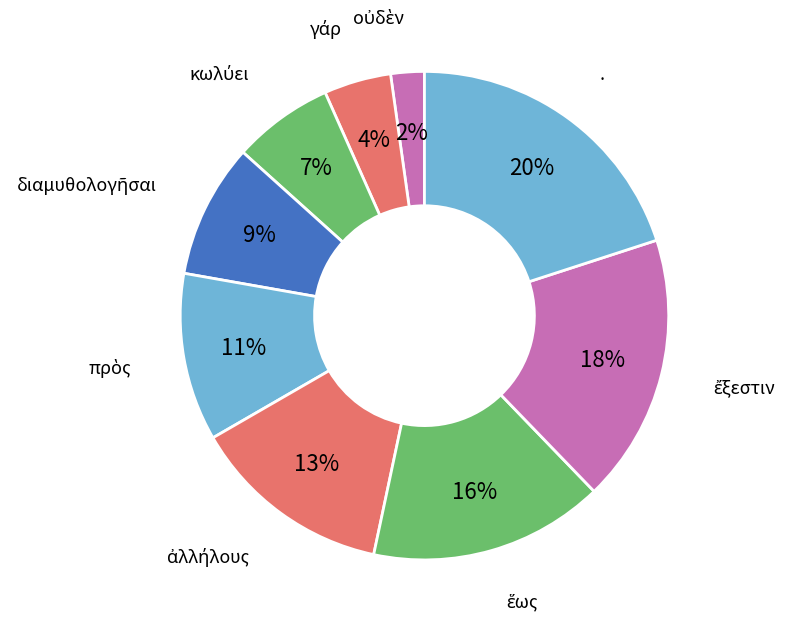

What percentage is the . slice, to the nearest percent?

20%